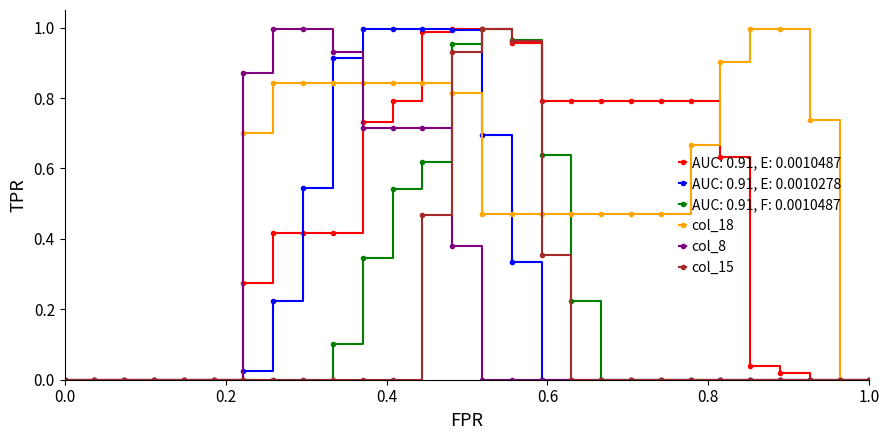

Which series has the largest total across all categories?

col_18